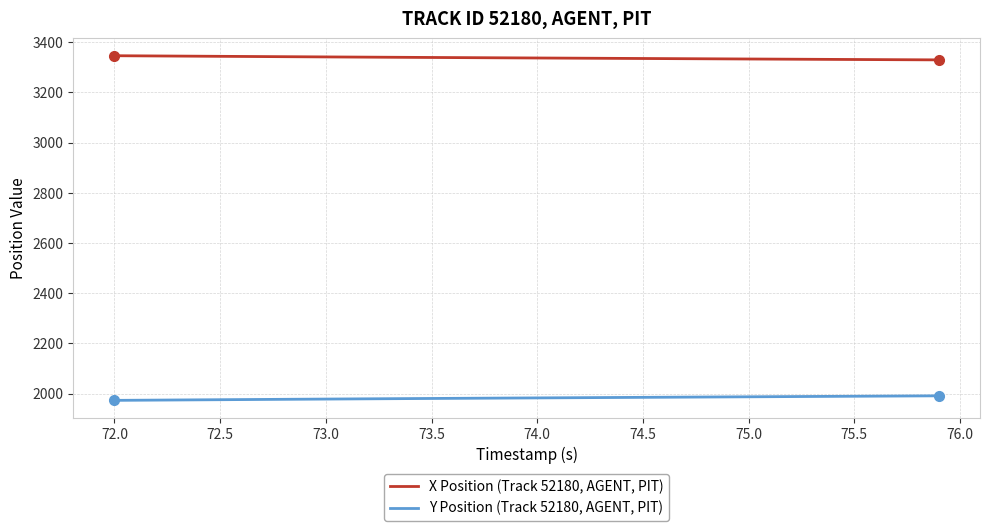

What is the lowest value of the Y Position (Track 52180, AGENT, PIT) series?

1973.6